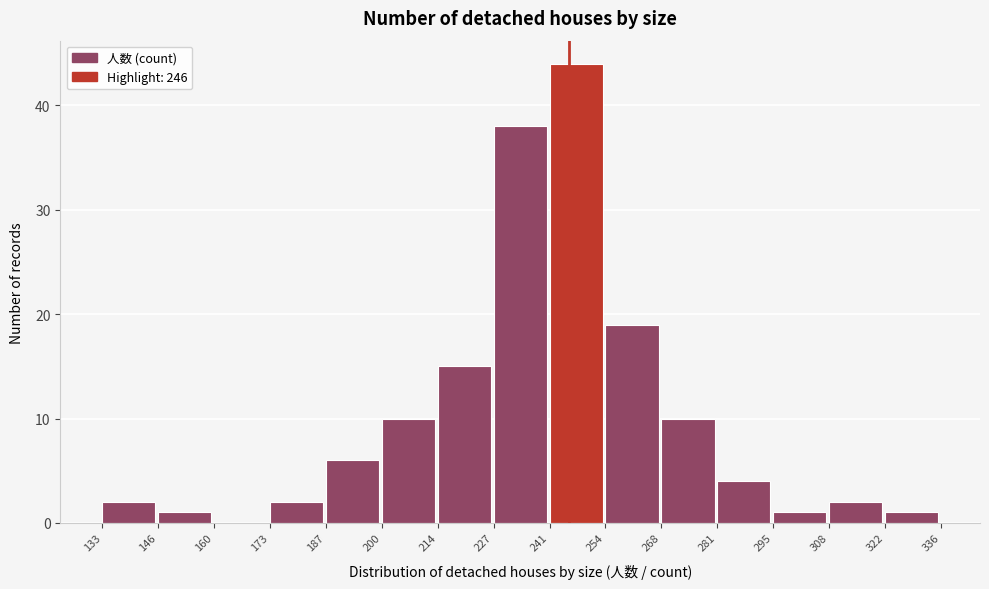

How tall is the bar that spans 227 to 241 on the x-axis? The values are not printed on the chart, so give them approximately, as read against the axis.

38